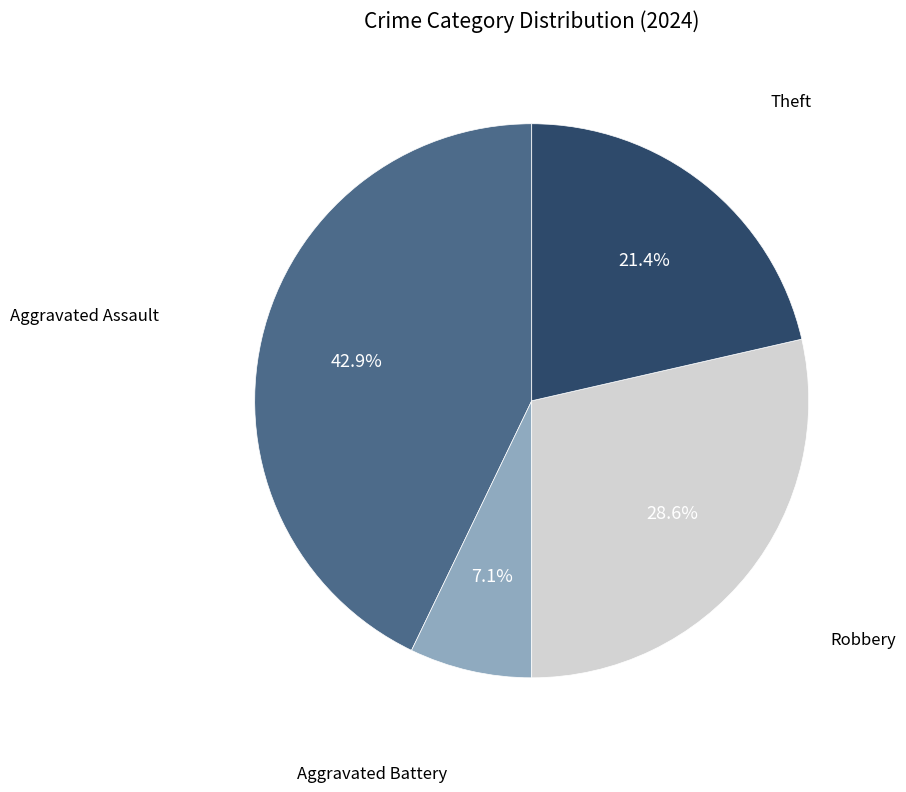

Does any single category account for the majority?

No